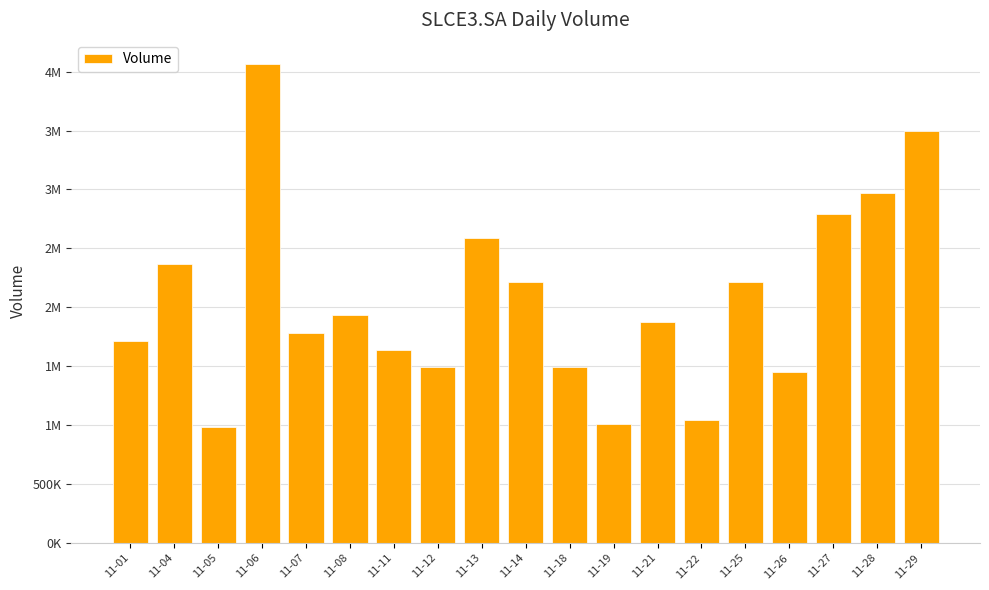

Reading left to right, what are all the values shown in this chart?

1712500	2366300	982000	4066000	1784300	1935300	1638800	1495700	2585600	2210800	1490600	1012300	1872600	1046400	2214000	1451400	2790600	2970000	3497000